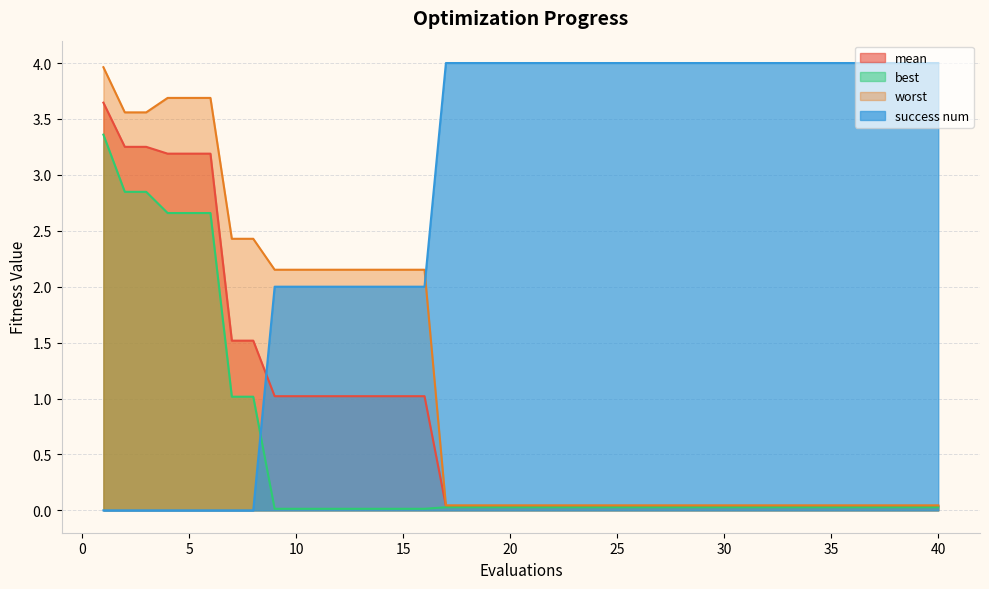

How many lines are shown in the chart?

4